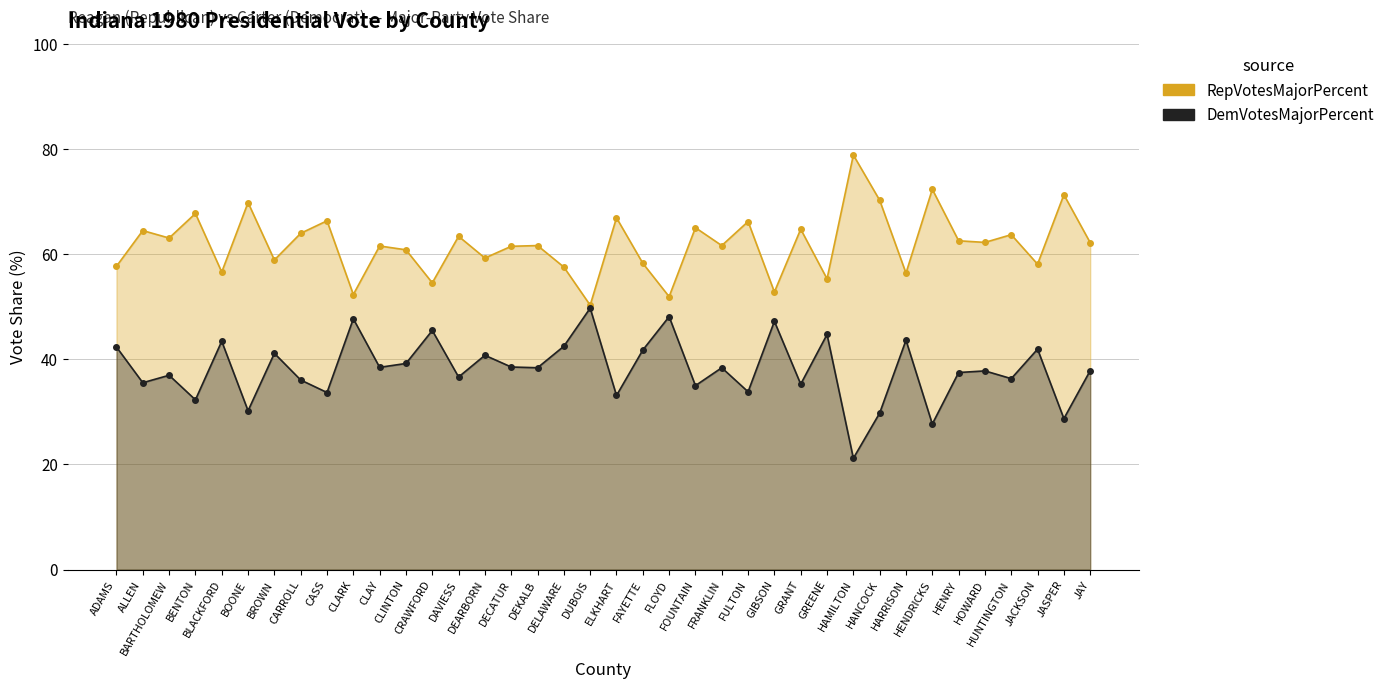

What is the label of the 36th point from the left?

JACKSON